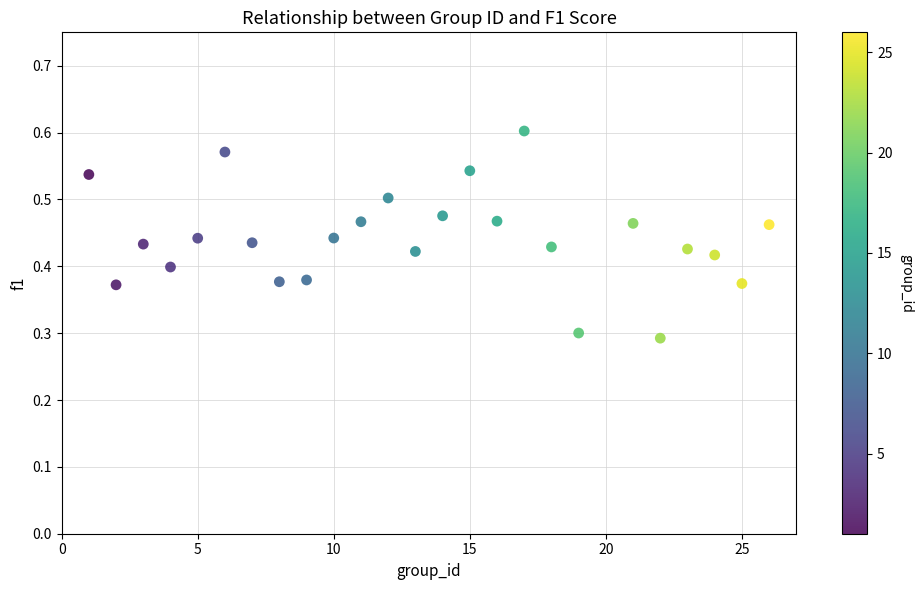

What is the range of X values (max minus min)?

25.0